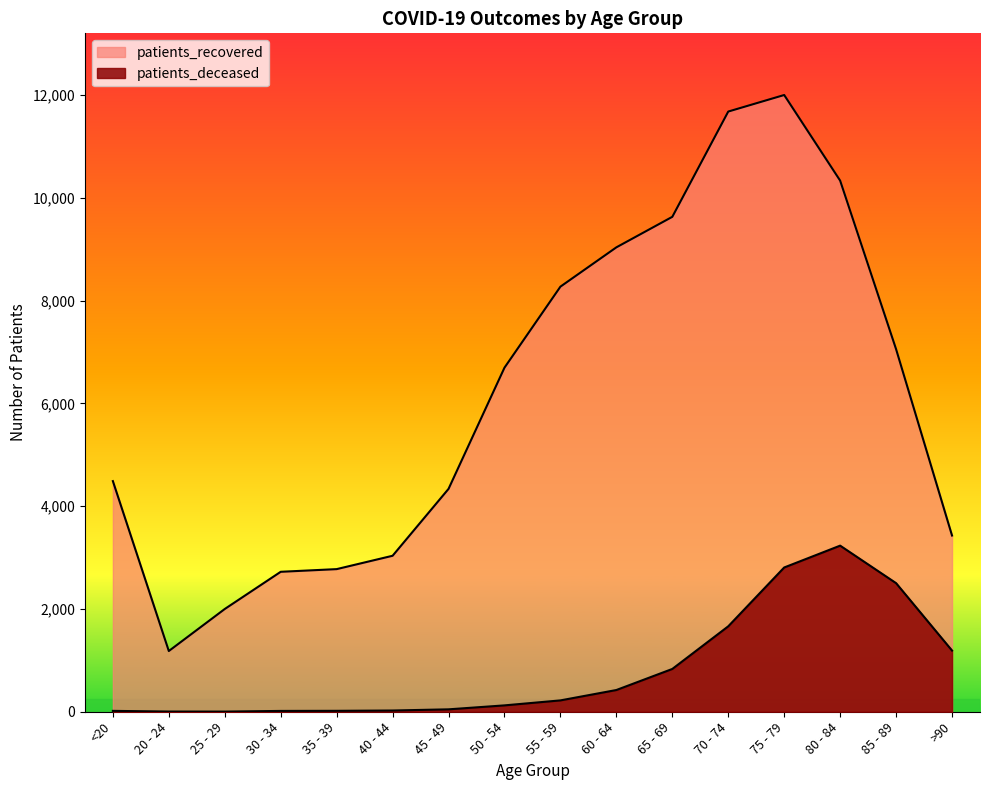

Is it true that patients_deceased equals 75 at 45 - 49?

False